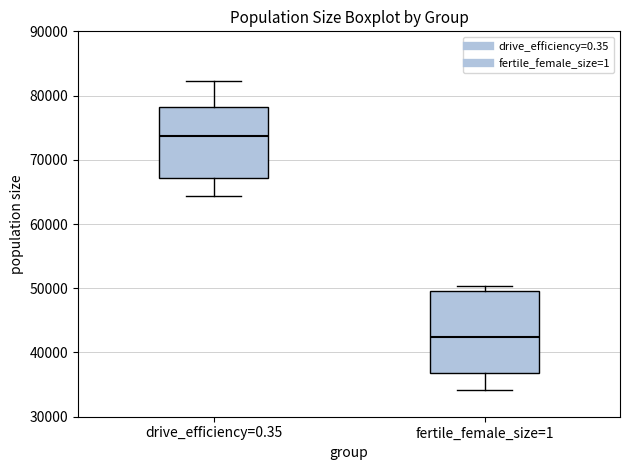

Comparing the boxes themselves (not the whiskers), which one is the tallest?

fertile_female_size=1